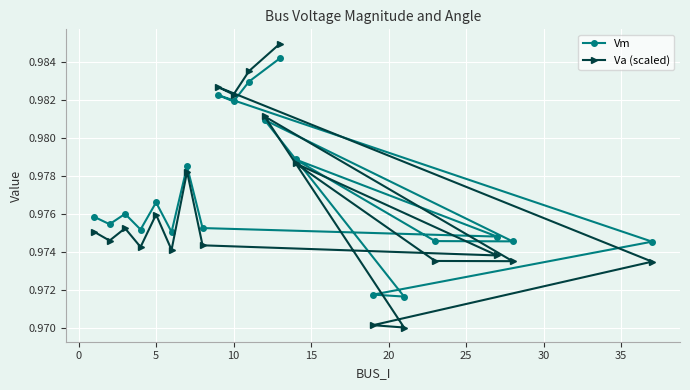

Which series has the widest spread of values?

Va (scaled)